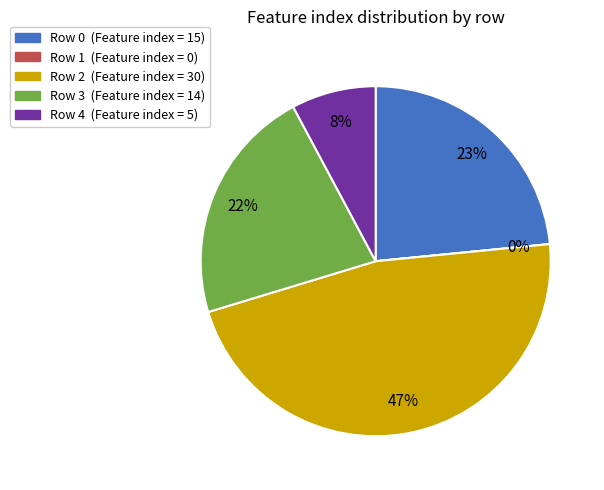

Combined, do 4 and 2 account for over 50%?

Yes